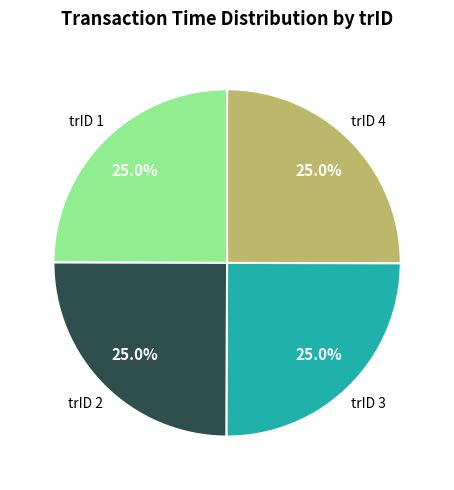

What is the ratio of the value at trID 1 to the value at trID 4?

1.0